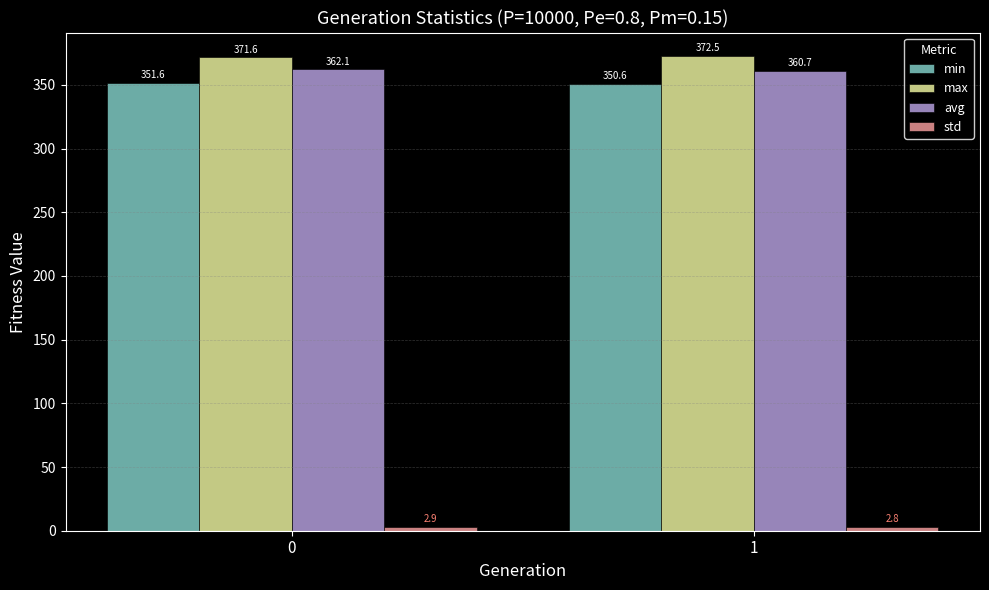

Which series has the largest total across all categories?

max